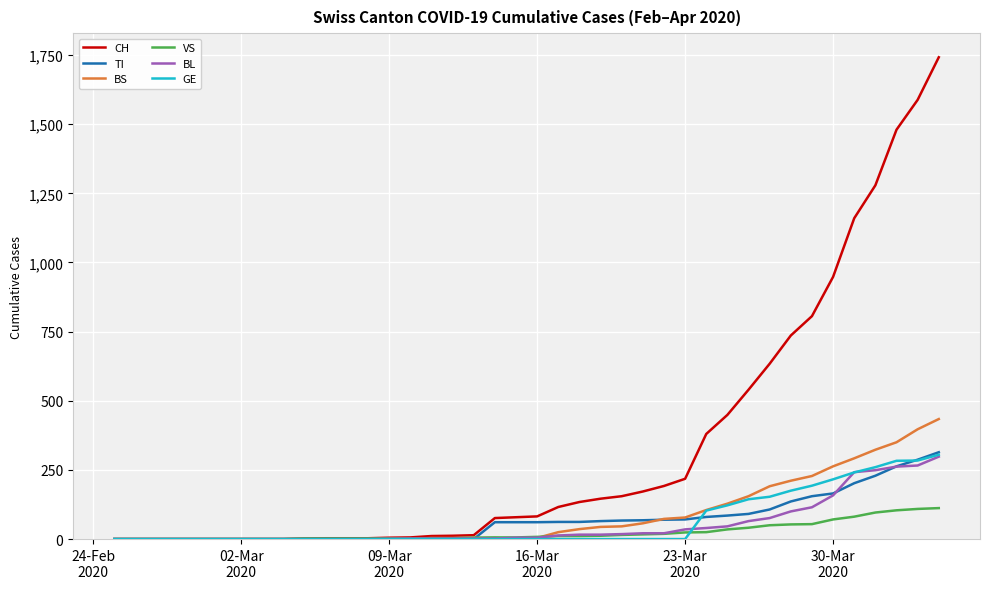

What is the difference between the second highest and minimum values in the BS series?

397